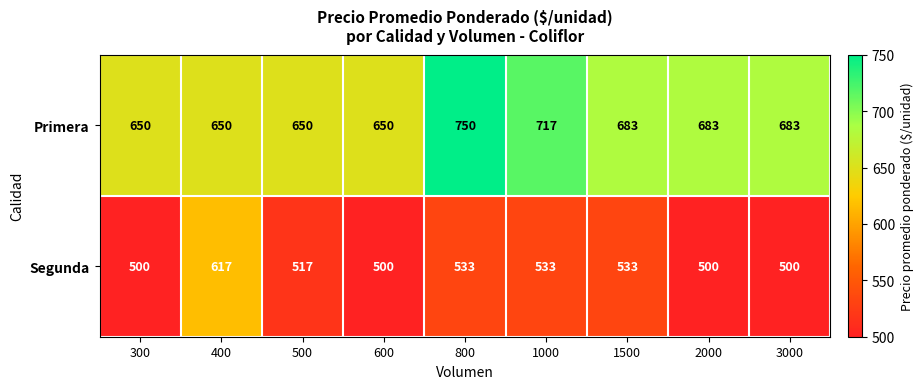

What is the minimum value shown in the chart?

500